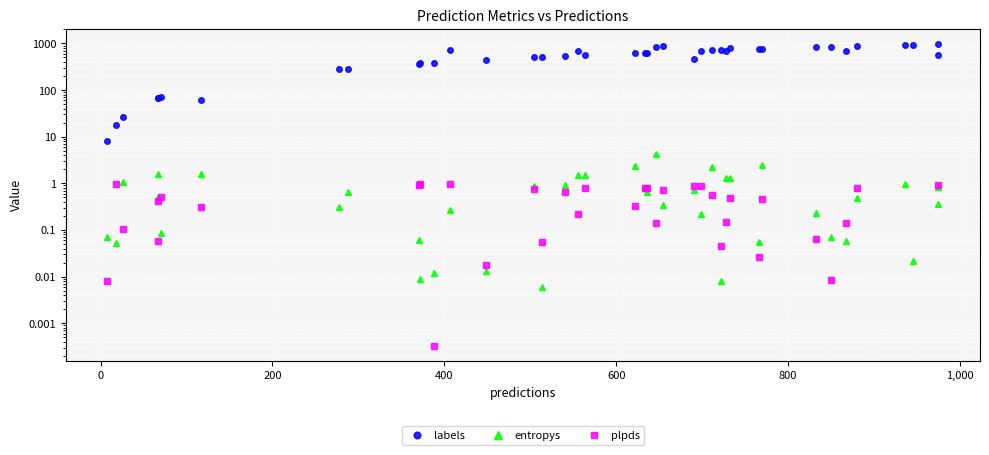

Does the chart display data point markers on the line(s)?

Yes